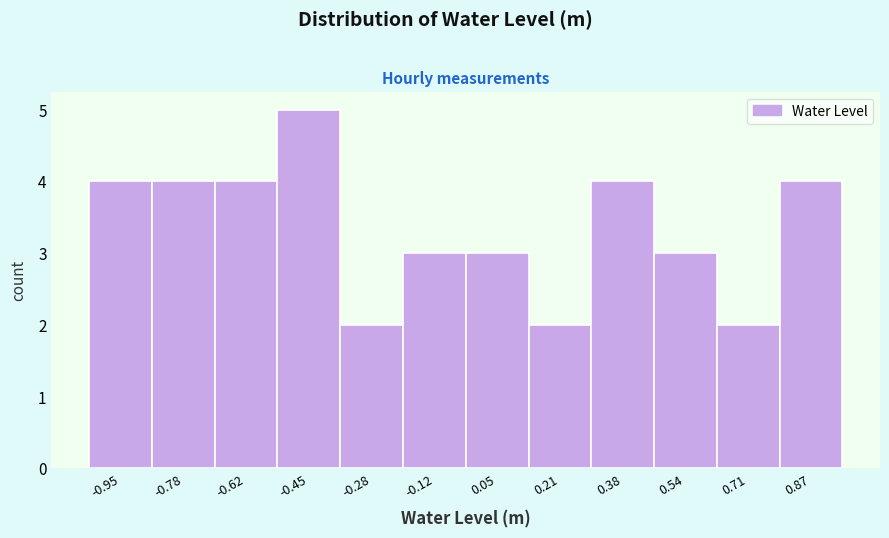

Reading left to right, transcribe this chart: for each bar, give the range it covers on the x-axis and its height. Neither the bar edges nor the heights are printed on the chart, so give them approximately, as read against the axes.

-1.02 to -0.86: 4
-0.86 to -0.70: 4
-0.70 to -0.54: 4
-0.54 to -0.36: 5
-0.36 to -0.20: 2
-0.20 to -0.04: 3
-0.04 to 0.12: 3
0.12 to 0.30: 2
0.30 to 0.46: 4
0.46 to 0.62: 3
0.62 to 0.80: 2
0.80 to 0.96: 4